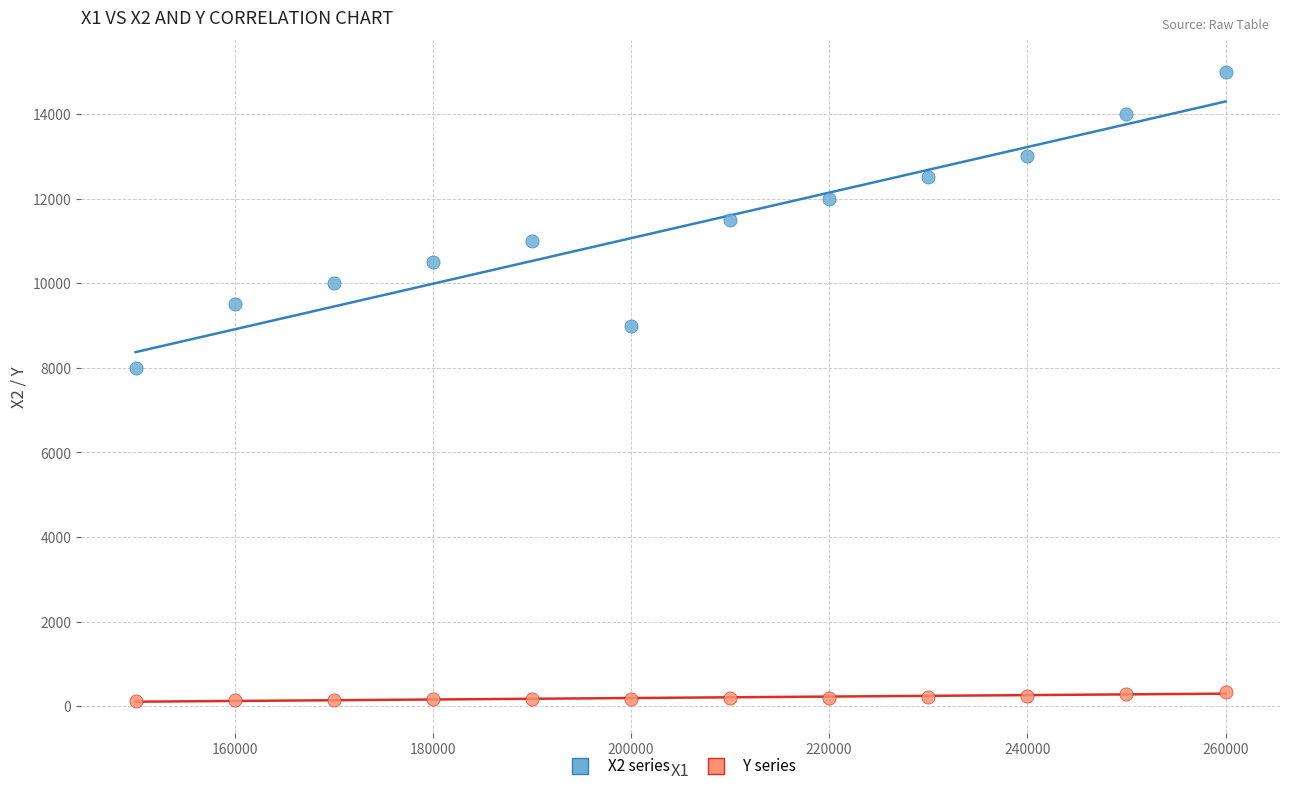

Across all data points, what is the range of Y values (max minus min)?

14880